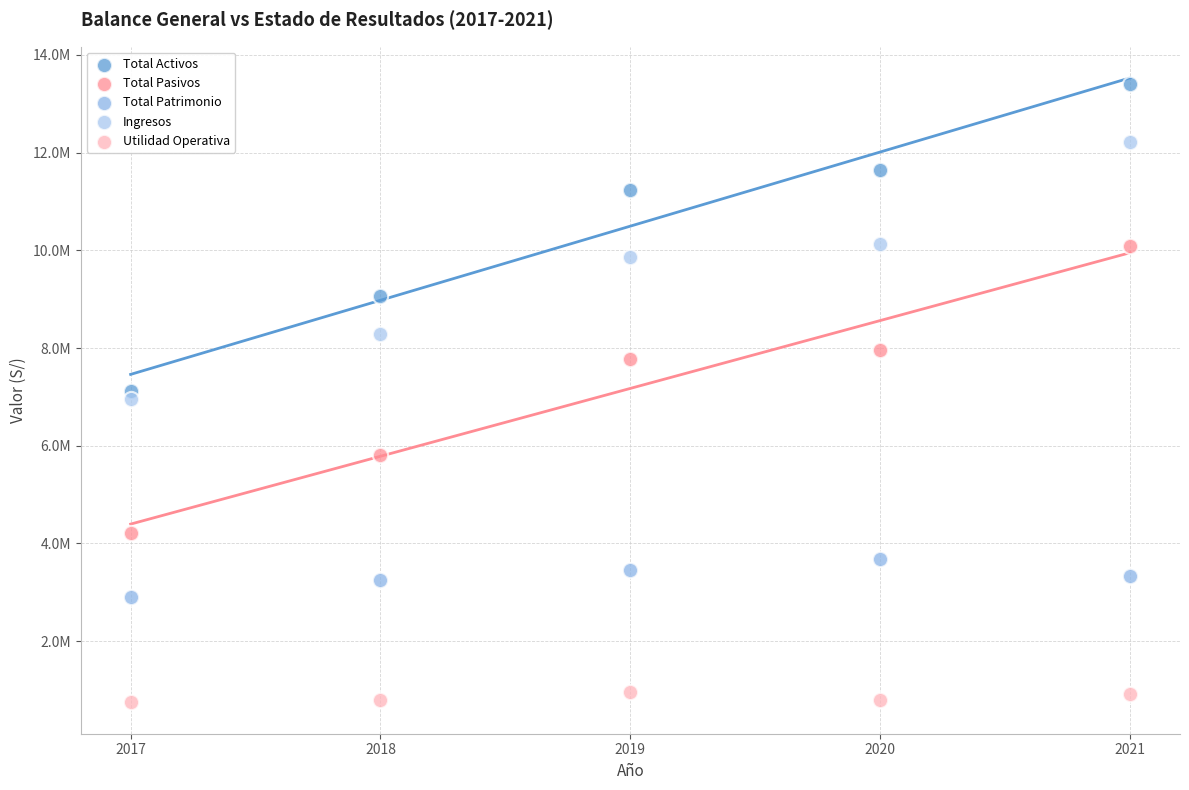

Which series has the widest spread of Y values?

Total Activos